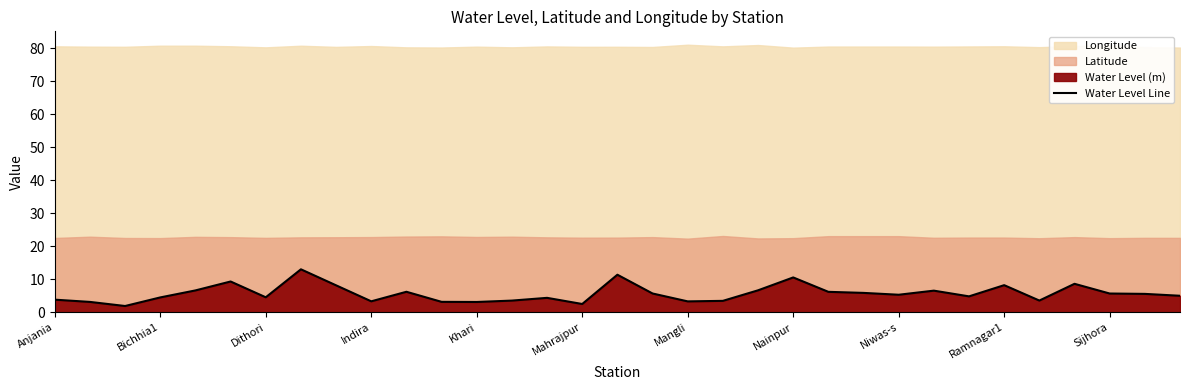

The Water Level Line series shows 4.5 at Dithori. True or false?

True